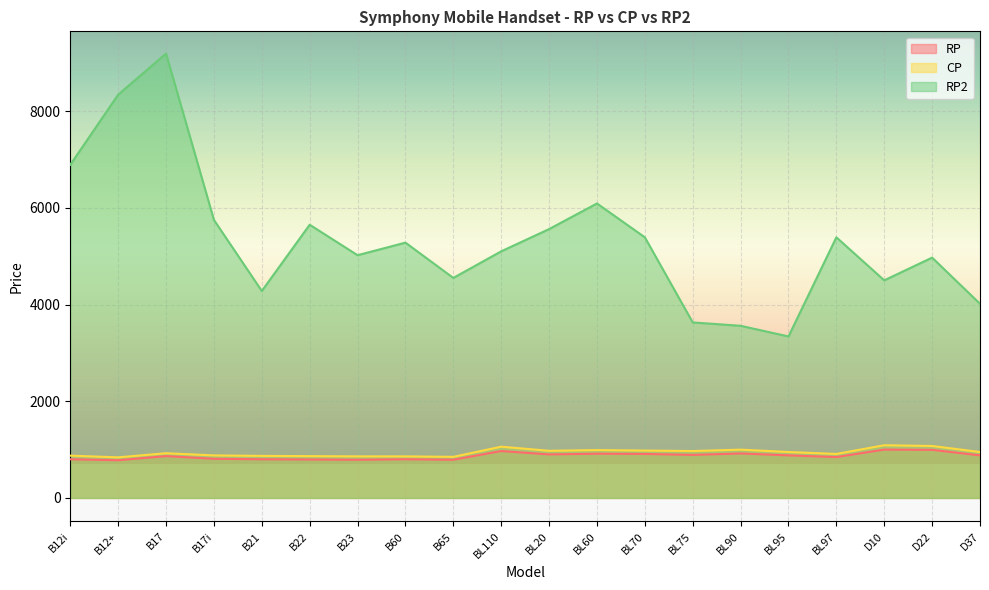

True or false: RP and CP intersect in this chart.

False